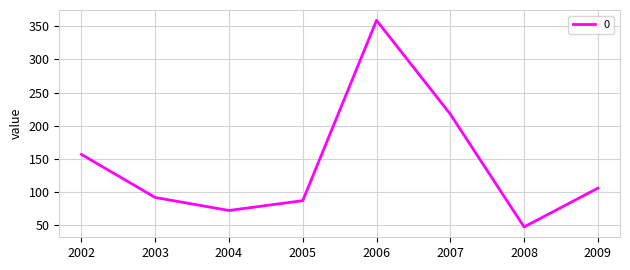

List the labels in order of value, largest first.

2006, 2007, 2002, 2009, 2003, 2005, 2004, 2008